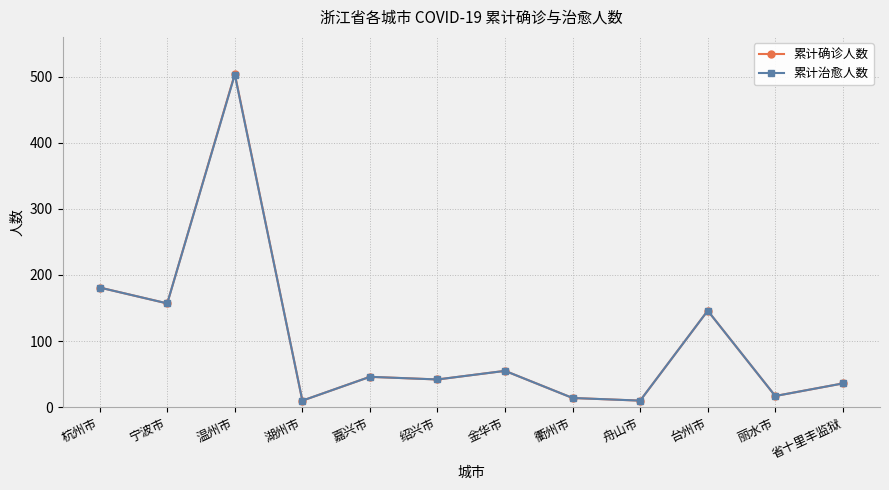

How many distinct data groups are displayed?

2